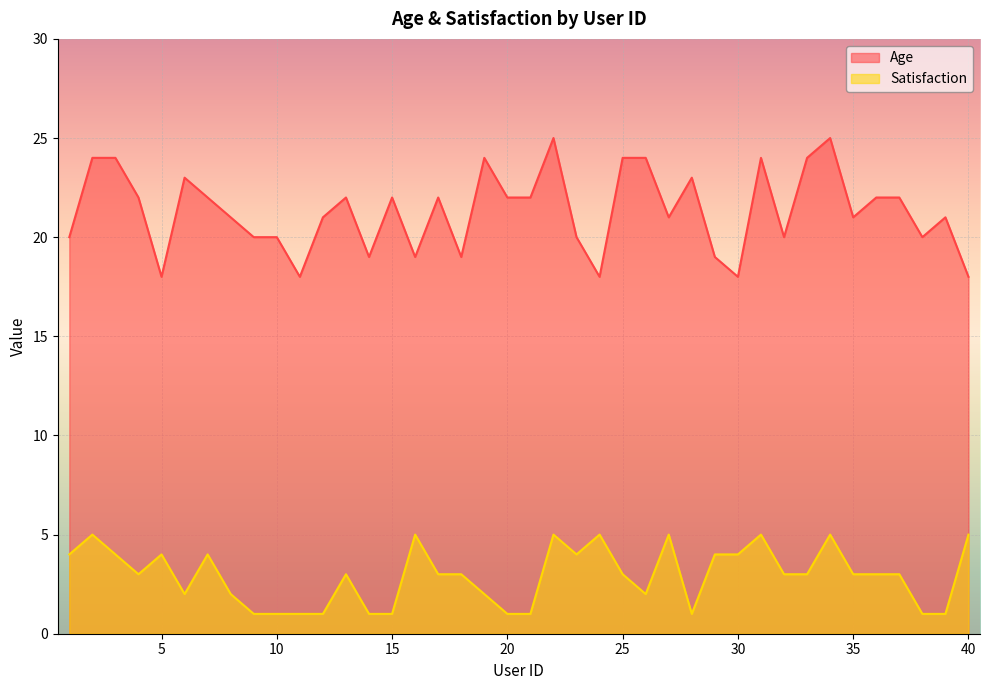

What is the average value of the Satisfaction series?

3